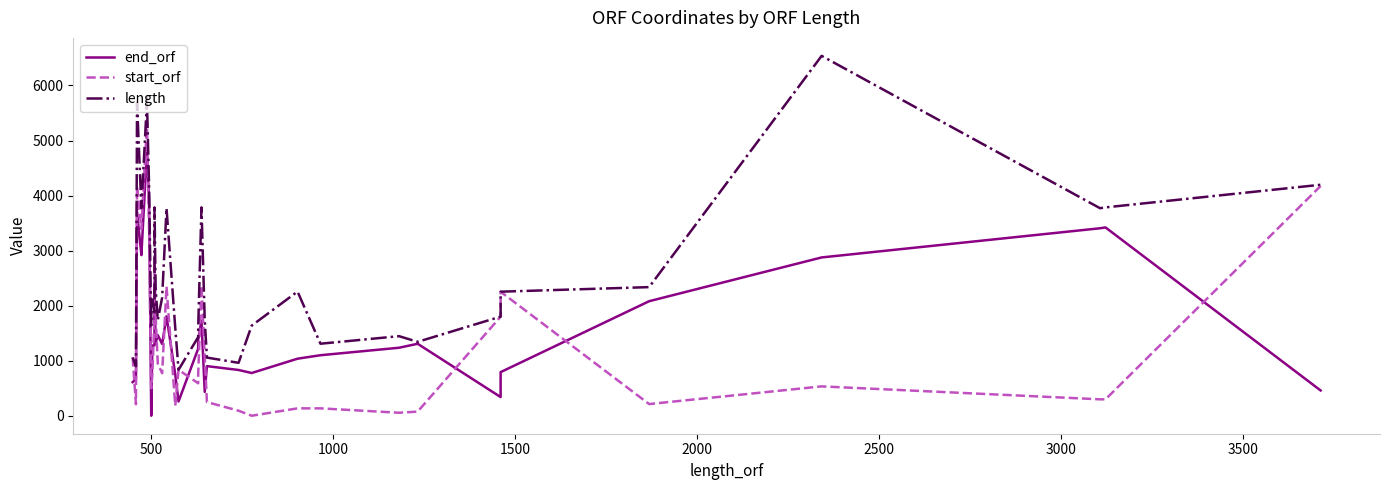

What is the maximum value shown in the chart?

6537